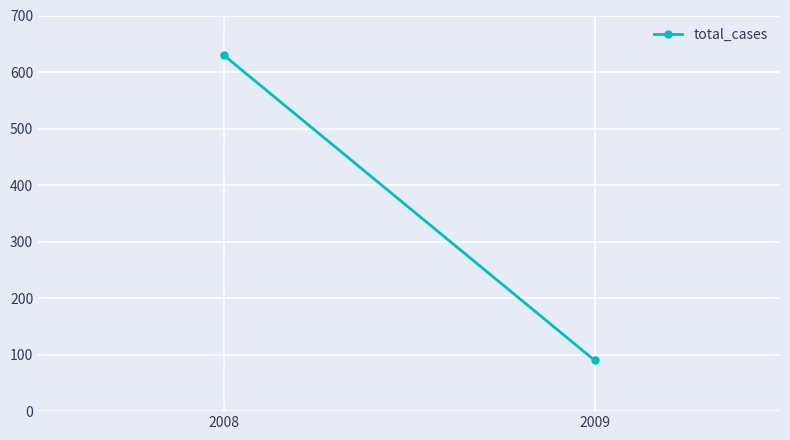

What is the sum of all values?

720